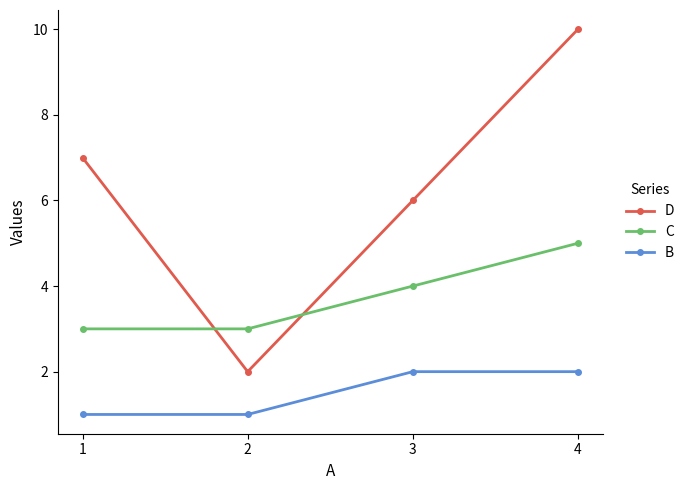

True or false: C has more than 0 points higher than both neighbors.

False